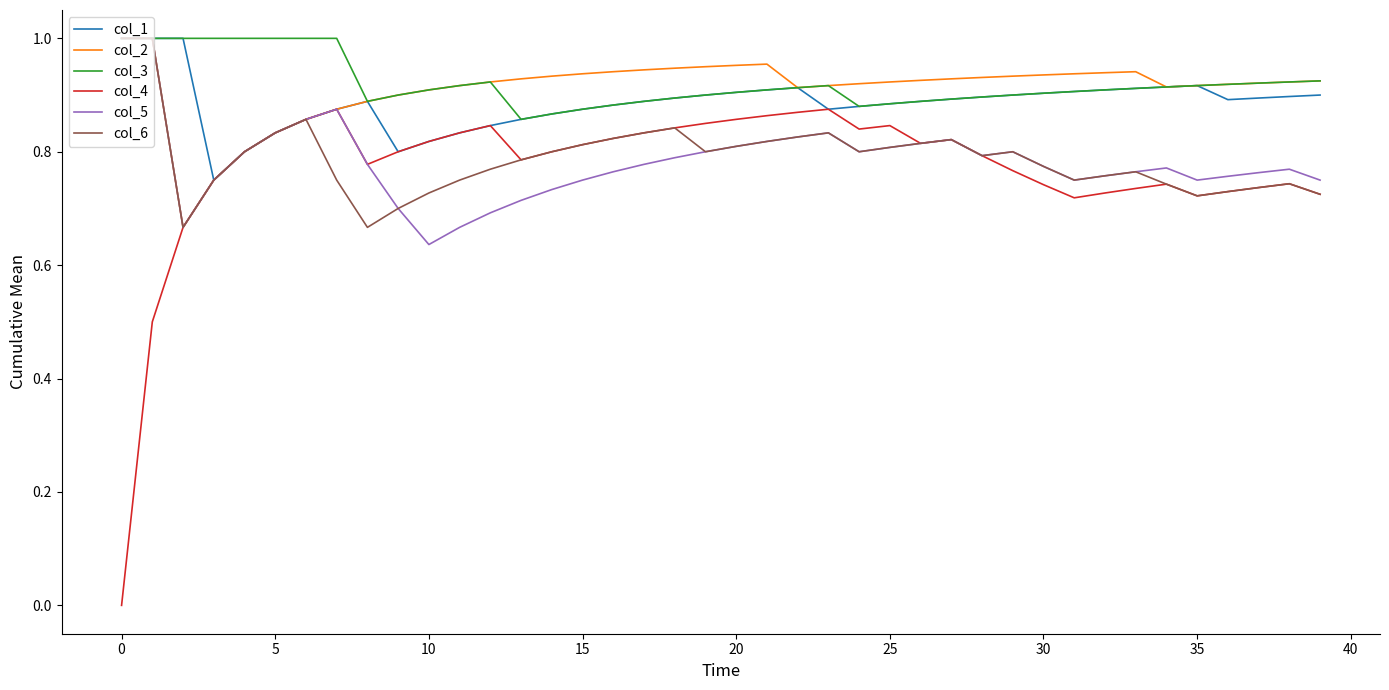

Which series has the widest spread of values?

col_4